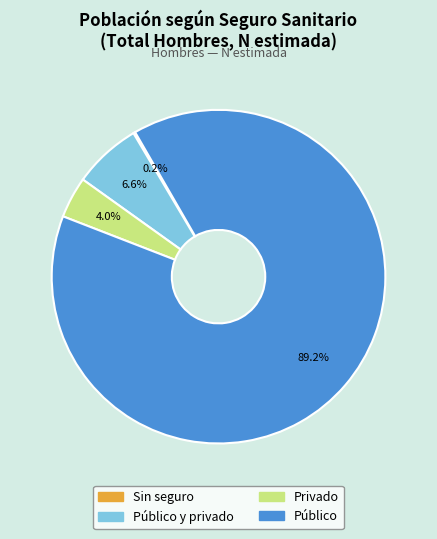

Is there a majority slice in this chart?

Yes